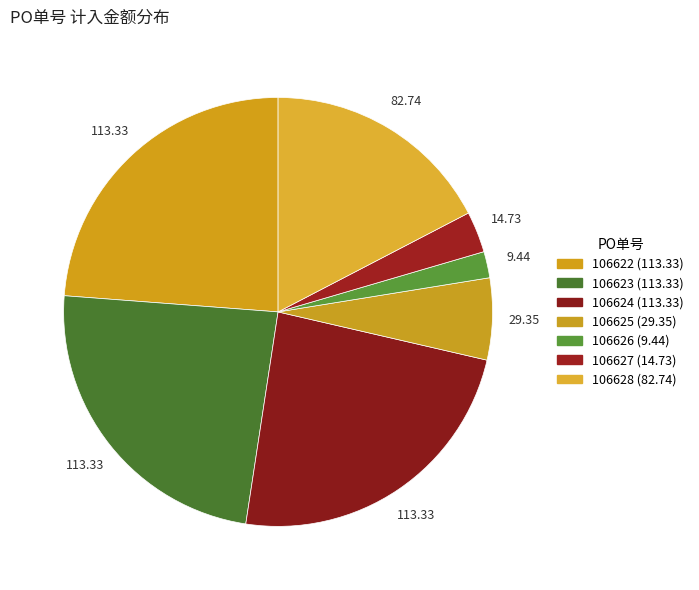

How many segments does this pie chart have?

7